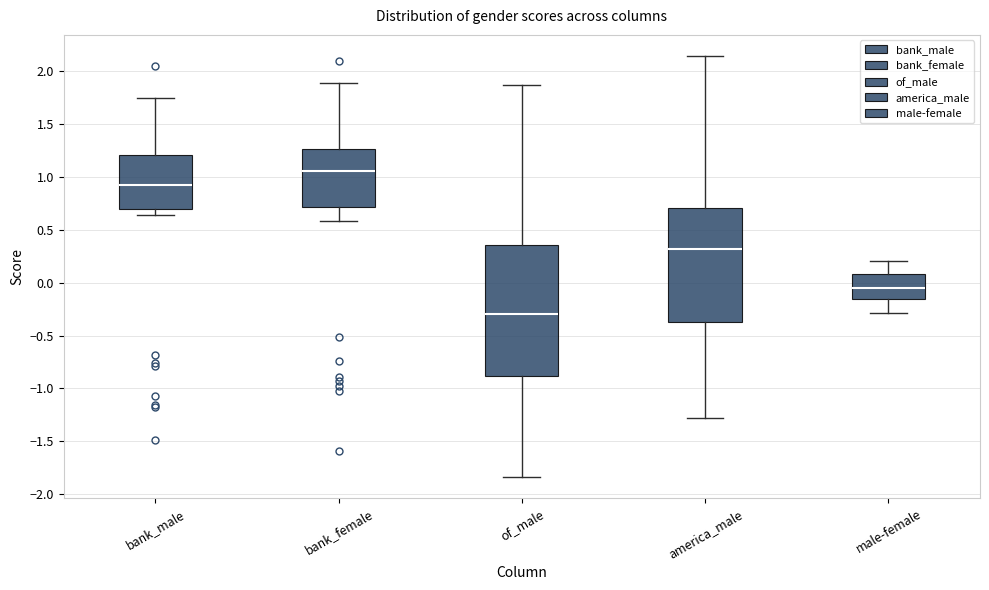

Which box's median line is the lowest?

of_male